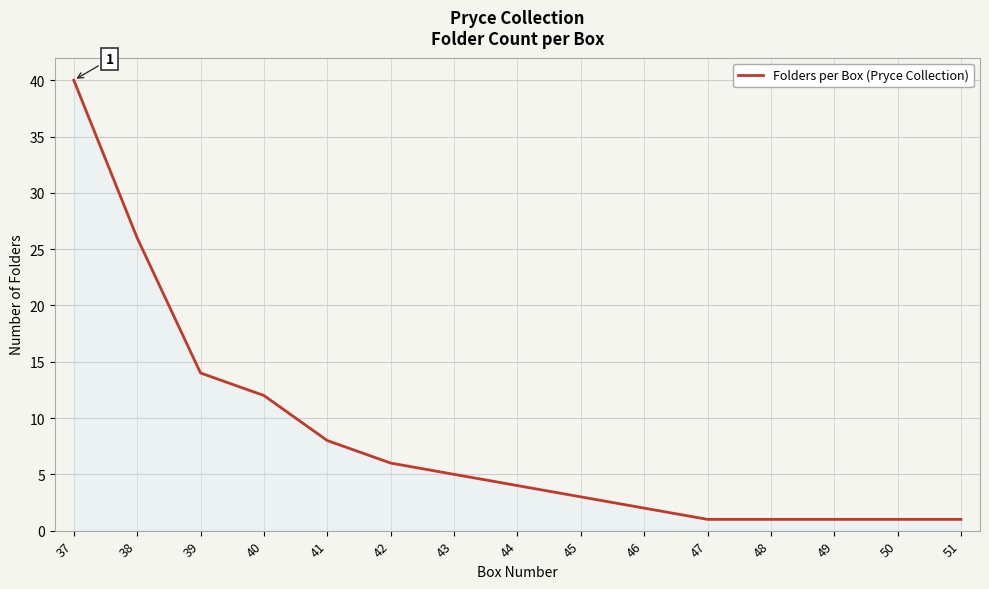

Reading left to right, what are all the values shown in this chart?

40	26	14	12	8	6	5	4	3	2	1	1	1	1	1